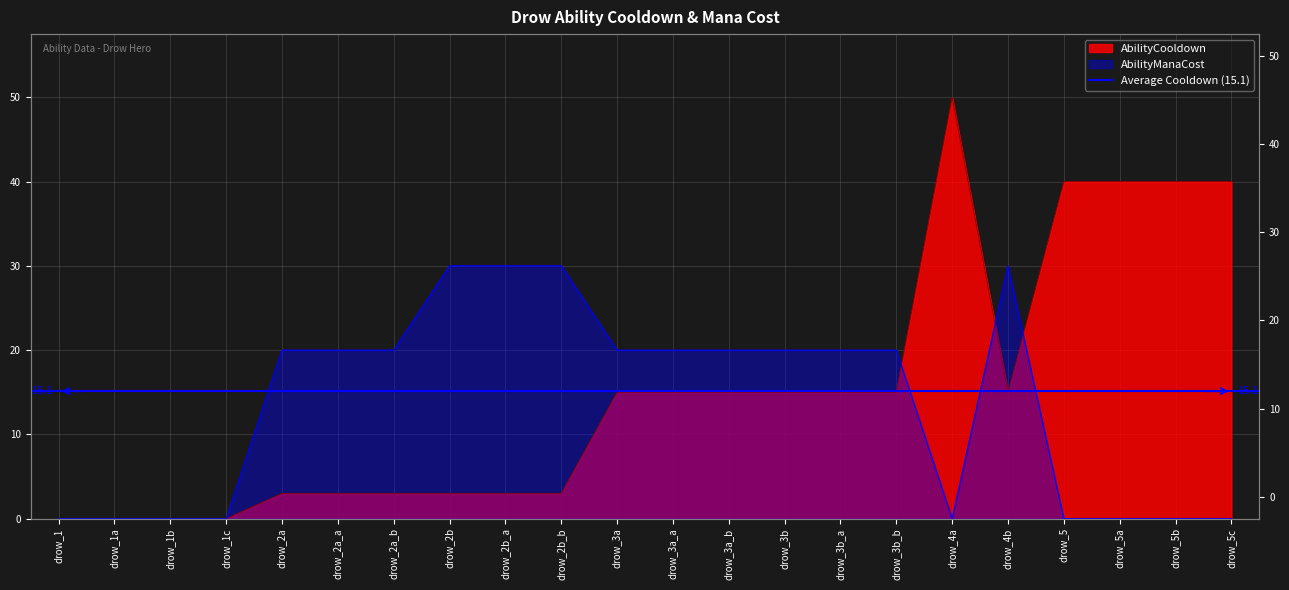

Rank the series at drow_5c from highest to lowest value.

AbilityCooldown, AbilityManaCost